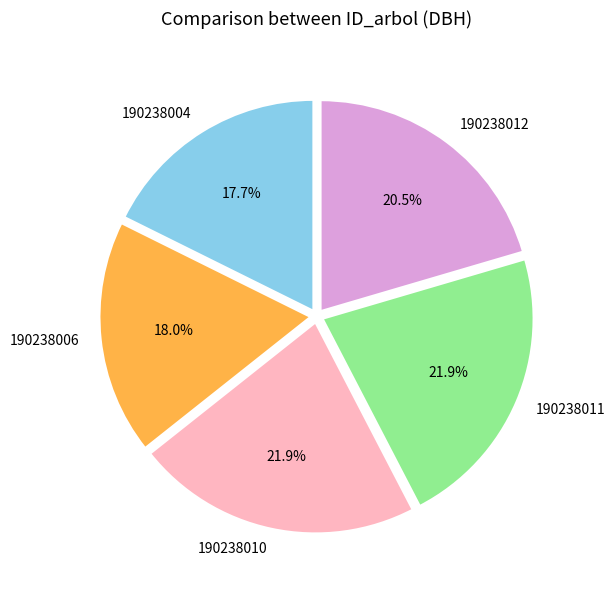

How many slices are in this pie chart?

5